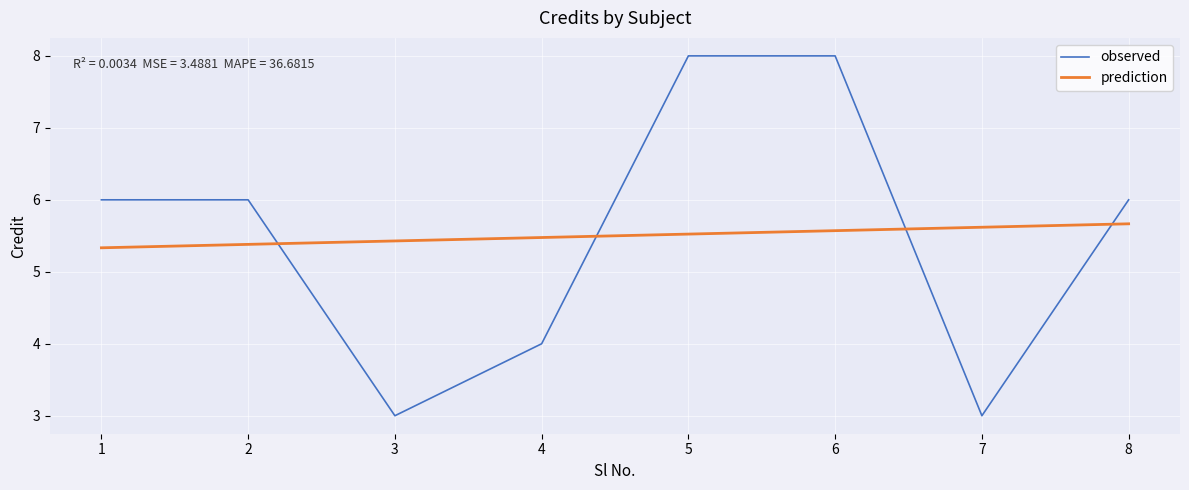

What are all the series names shown in the legend?

observed, prediction